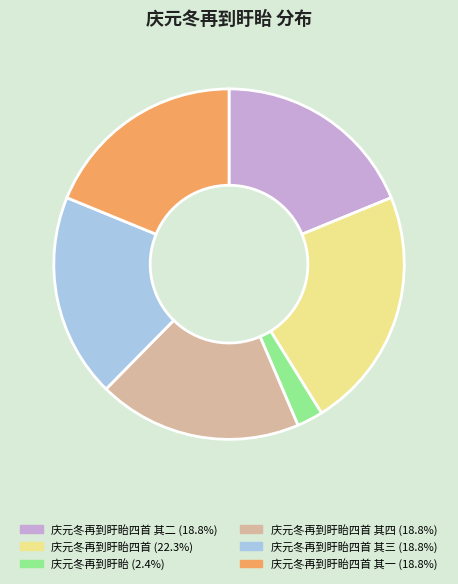

Is there any slice that represents more than half of the pie?

No